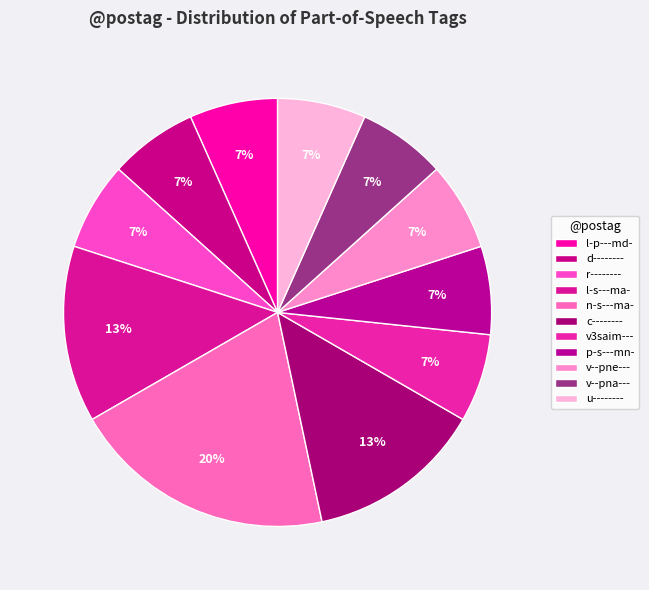

What percentage is the u-------- slice, to the nearest percent?

7%